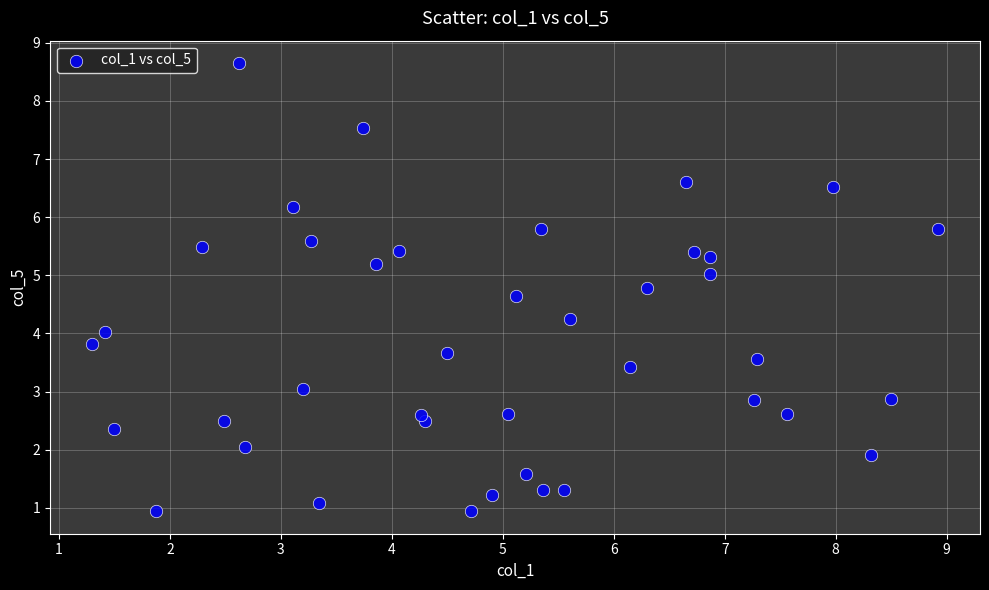

What is the range of Y values (max minus min)?

7.7